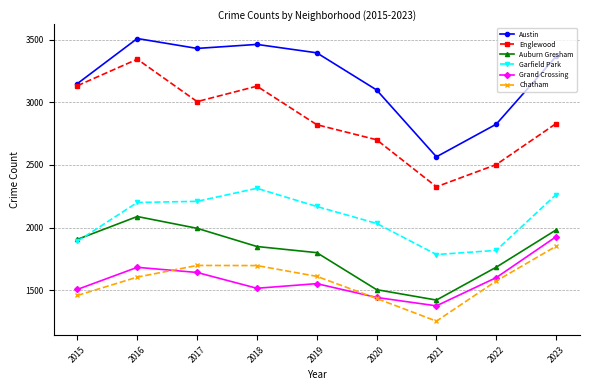

What is the average value of the Englewood series?

2865